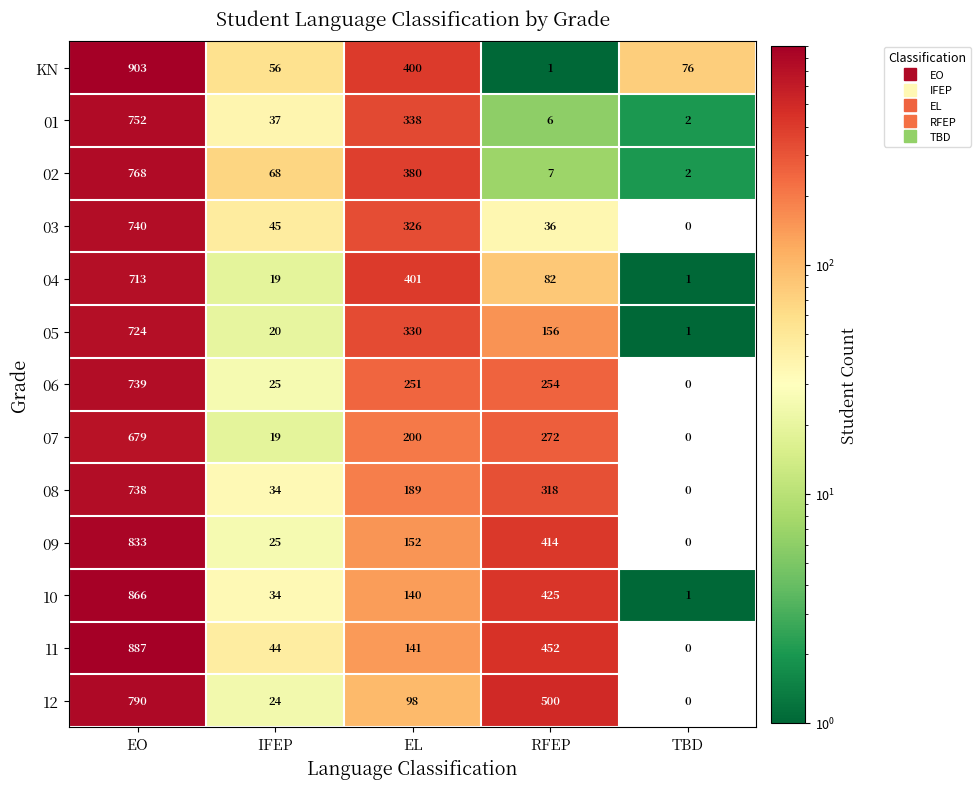

The value of 08 at EL is 41. True or false?

False